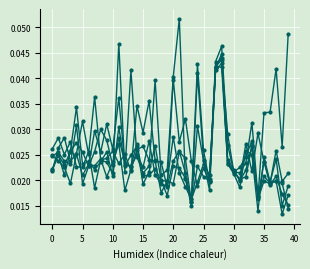

Reading right to left, list all the values displayed in this chart.

1: 0.0	0.0	0.0	0.0	0.0	0.0	0.0	0.0	0.0	0.0	0.0	0.0	0.0	0.0	0.0	0.0	0.0	0.0	0.1	0.0	0.0	0.0	0.0	0.0	0.0	0.0	0.0	0.0	0.0	0.0	0.0	0.0	0.0	0.0	0.0	0.0	0.0	0.0	0.0	0.0
2: 0.0	0.0	0.0	0.0	0.0	0.0	0.0	0.0	0.0	0.0	0.0	0.0	0.0	0.0	0.0	0.0	0.0	0.0	0.0	0.0	0.0	0.0	0.0	0.0	0.0	0.0	0.0	0.0	0.0	0.0	0.0	0.0	0.0	0.0	0.0	0.0	0.0	0.0	0.0	0.0
3: 0.0	0.0	0.0	0.0	0.0	0.0	0.0	0.0	0.0	0.0	0.0	0.0	0.0	0.0	0.0	0.0	0.0	0.0	0.0	0.0	0.0	0.0	0.0	0.0	0.0	0.0	0.0	0.0	0.0	0.0	0.0	0.0	0.0	0.0	0.0	0.0	0.0	0.0	0.0	0.0
4: 0.0	0.0	0.0	0.0	0.0	0.0	0.0	0.0	0.0	0.0	0.0	0.0	0.0	0.0	0.0	0.0	0.0	0.0	0.0	0.0	0.0	0.0	0.0	0.0	0.0	0.0	0.0	0.0	0.0	0.0	0.0	0.0	0.0	0.0	0.0	0.0	0.0	0.0	0.0	0.0
5: 0.0	0.0	0.0	0.0	0.0	0.0	0.0	0.0	0.0	0.0	0.0	0.0	0.0	0.0	0.0	0.0	0.0	0.0	0.0	0.0	0.0	0.0	0.0	0.0	0.0	0.0	0.0	0.0	0.0	0.0	0.0	0.0	0.0	0.0	0.0	0.0	0.0	0.0	0.0	0.0
6: 0.0	0.0	0.0	0.0	0.0	0.0	0.0	0.0	0.0	0.0	0.0	0.0	0.0	0.0	0.0	0.0	0.0	0.0	0.0	0.0	0.0	0.0	0.0	0.0	0.0	0.0	0.0	0.0	0.0	0.0	0.0	0.0	0.0	0.0	0.0	0.0	0.0	0.0	0.0	0.0